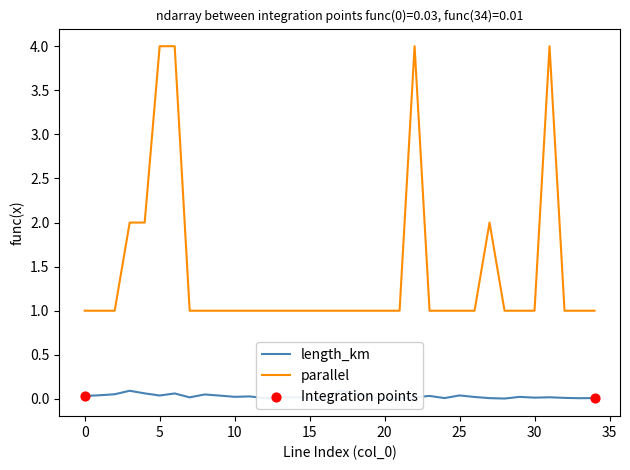

Which series has the largest range (max minus min)?

parallel